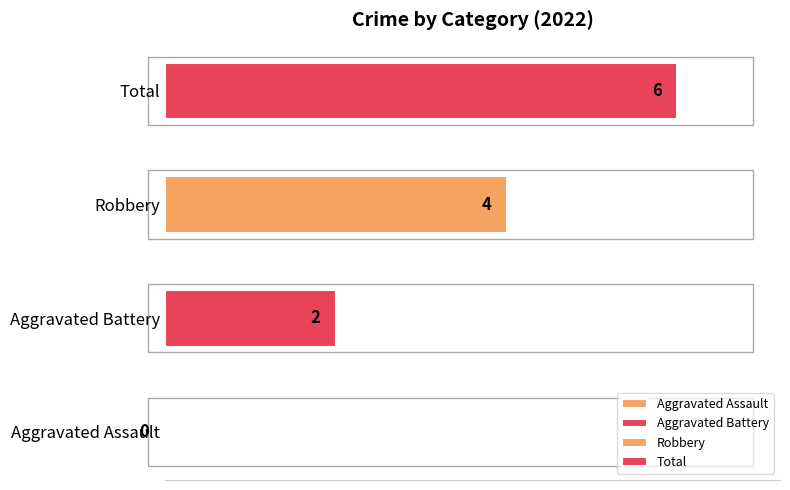

Is the value of Robbery at 2017 greater than the value of Aggravated Assault at 2022?

Yes